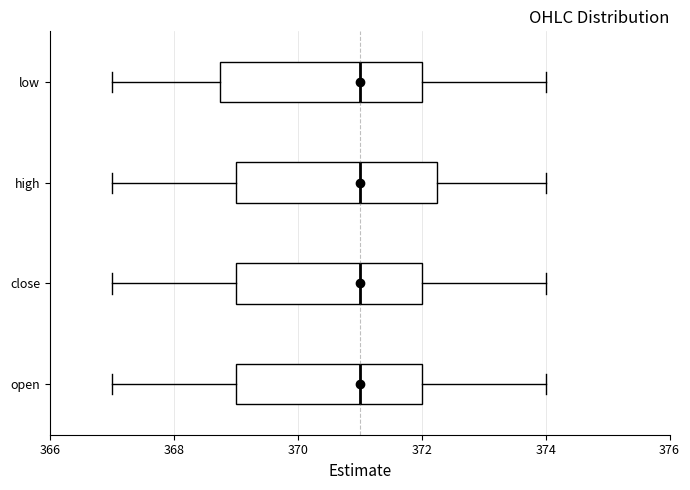

Where is the left edge of the box for open on the x-axis? The values are not printed on the chart, so give them approximately, as read against the axis.

369.0